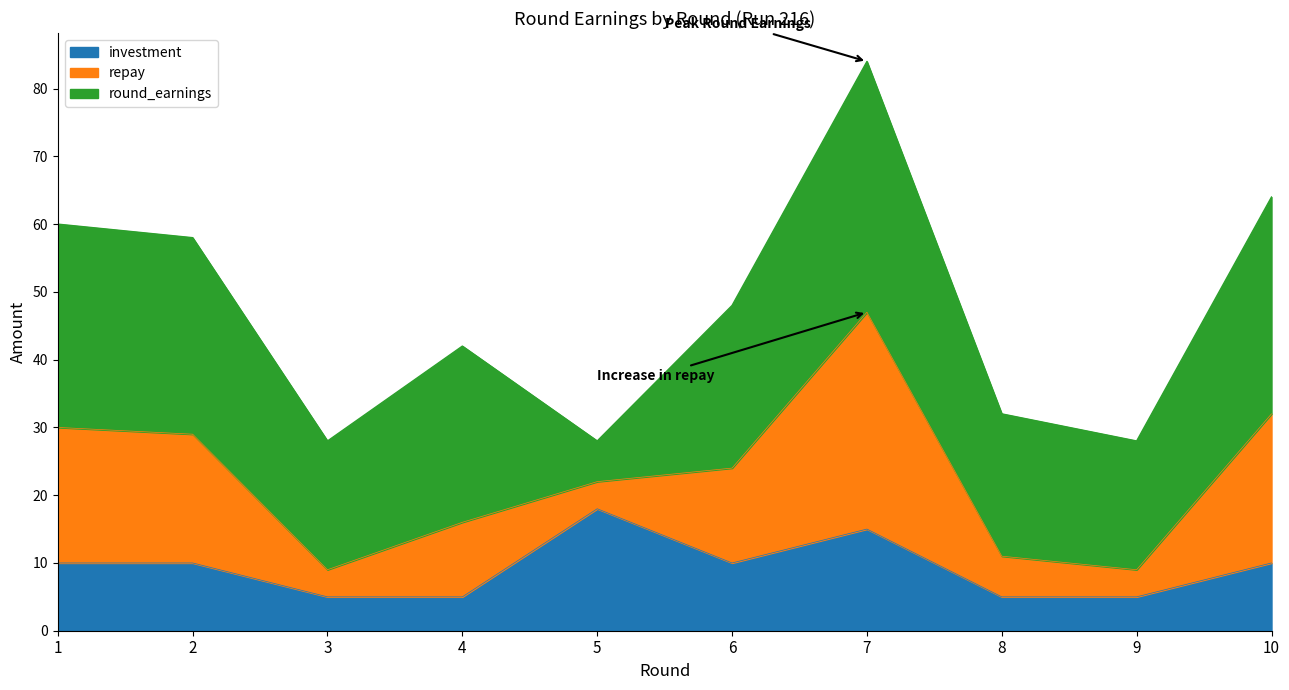

How many data points does each series have?

10